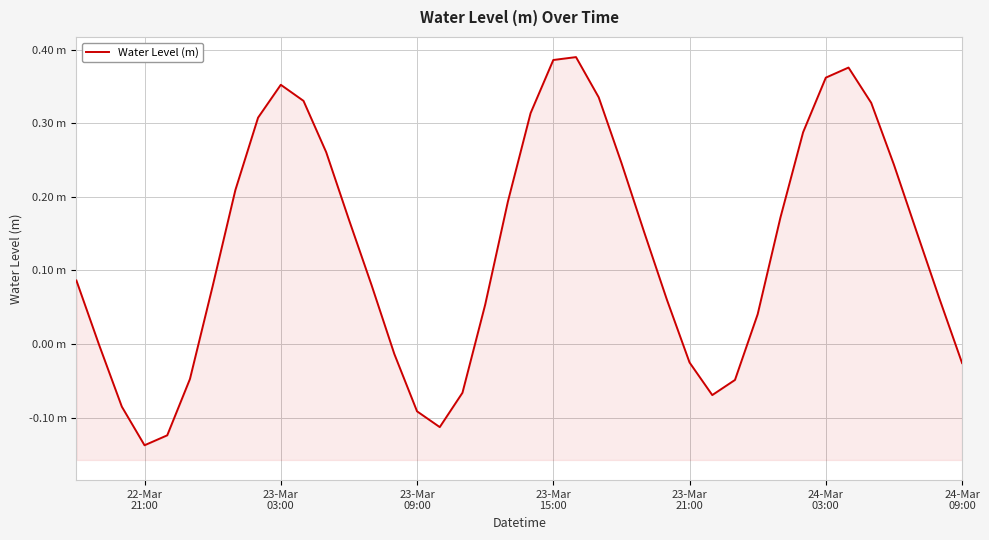

True or false: there are more than 1 points higher than both neighbors.

True